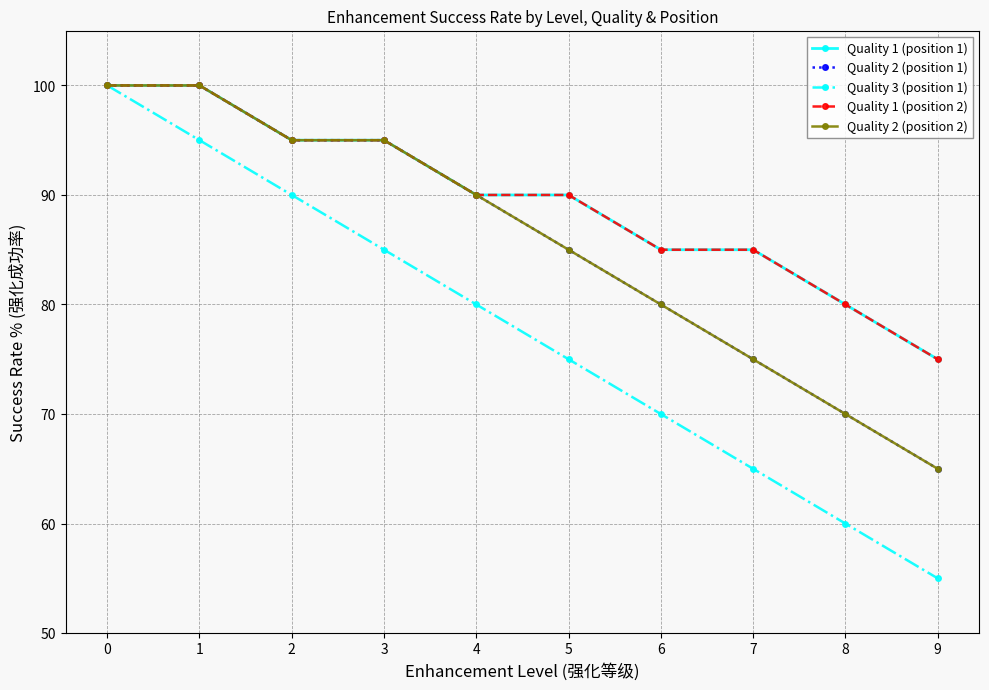

Does the chart have visible grid lines?

Yes